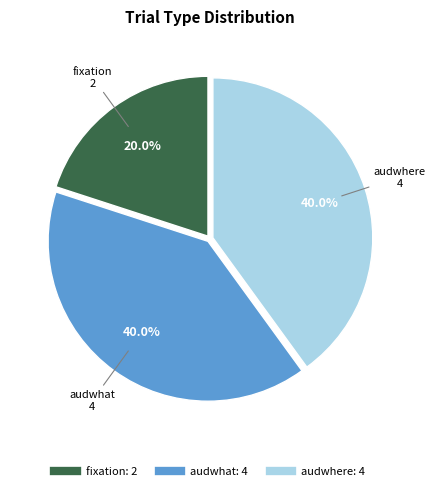

How many slices are in this pie chart?

3